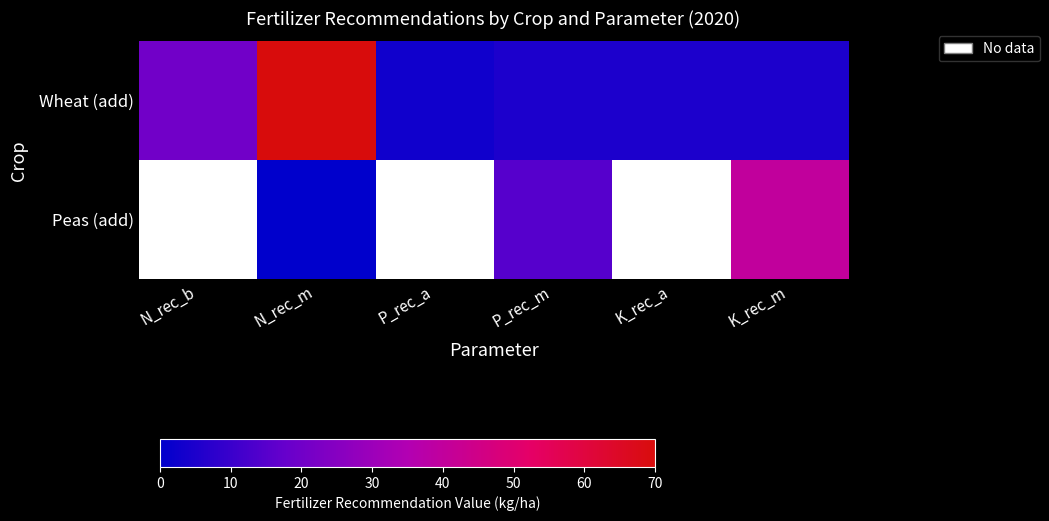

Which series has the widest spread of values?

Wheat (add)